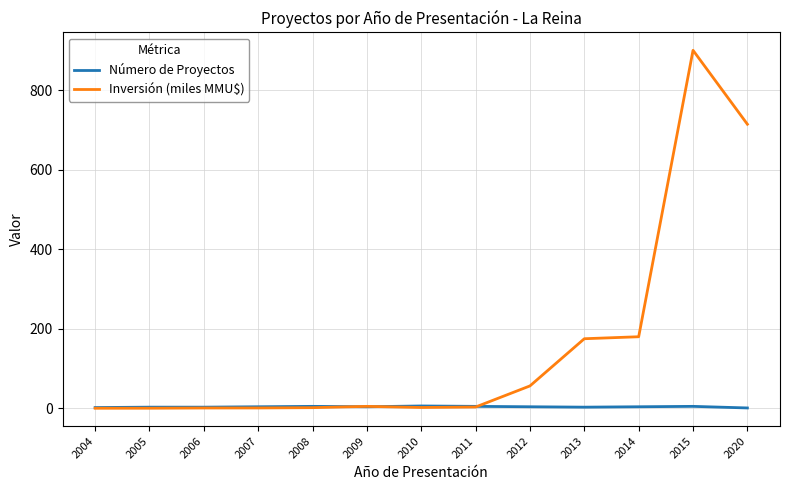

Which series changed the most between 2006 and 2014?

Inversión (miles MMU$)